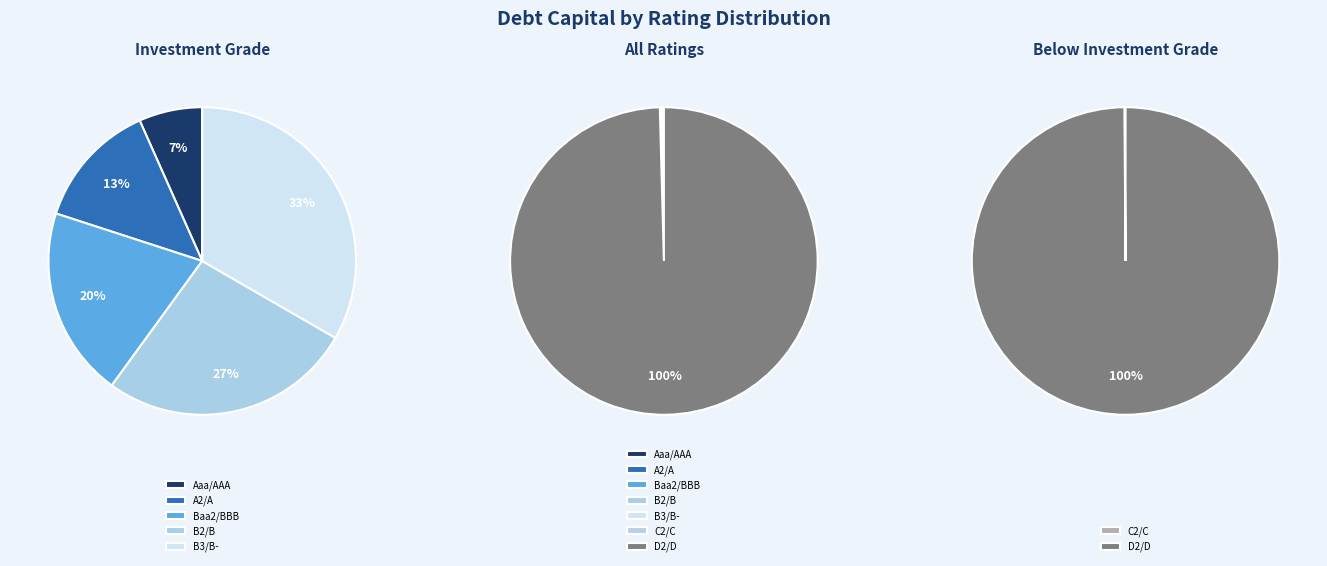

Rank the categories by value from highest to lowest.

D2/D, C2/C, B3/B-, B2/B, Baa2/BBB, A2/A, Aaa/AAA